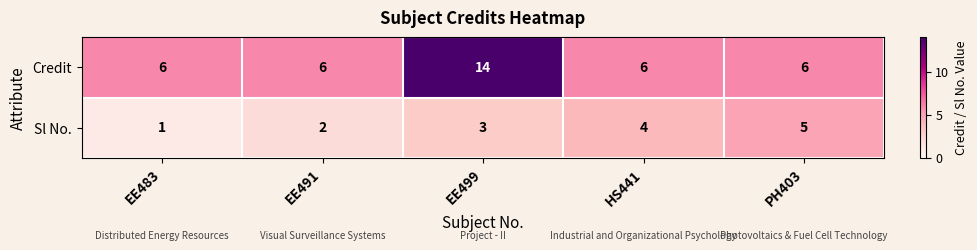

How many series are shown in this chart?

2